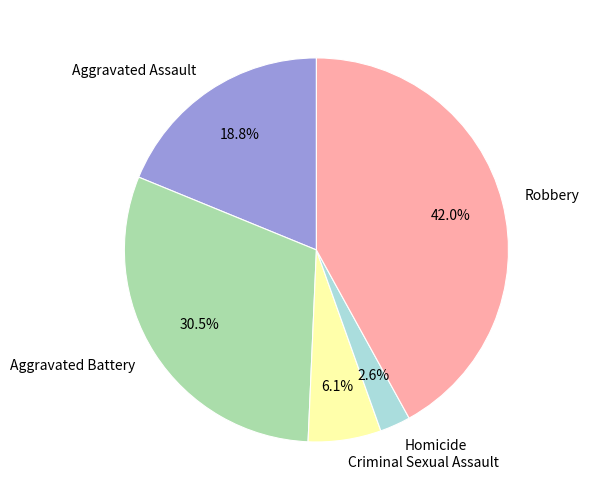

Is it true that Robbery is 36% of the pie?

False